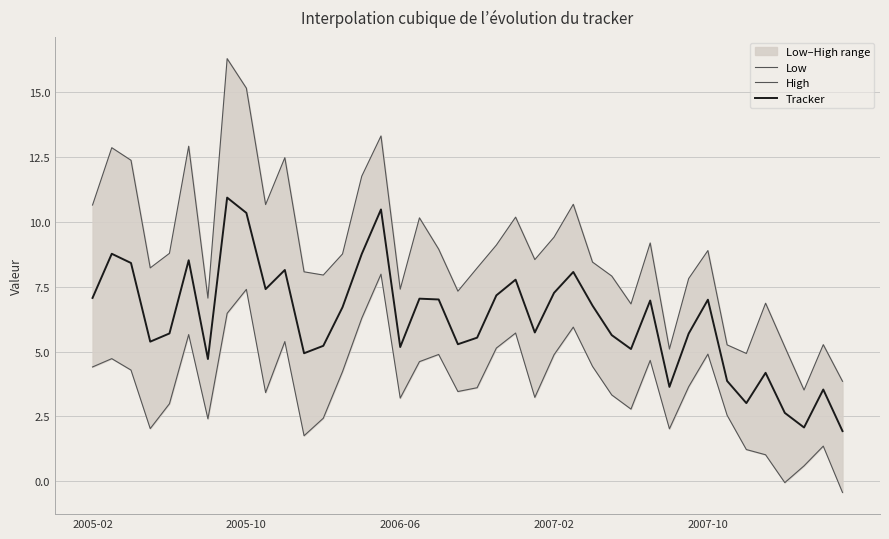

True or false: High has more than 2 points higher than both neighbors.

True